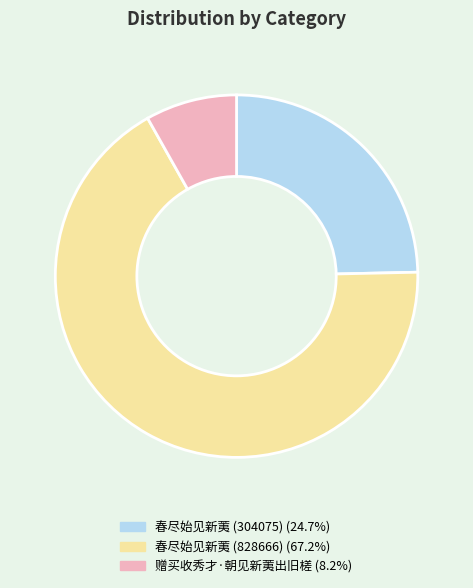

Does 春尽始见新荑 (304075) represent more than half of the total?

No